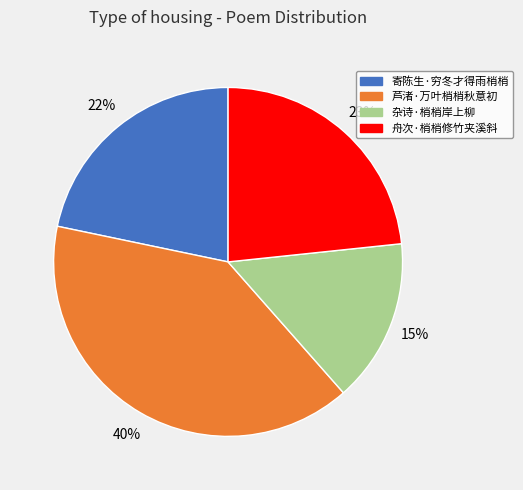

To the nearest percent, what portion does 寄陈生·穷冬才得雨梢梢 represent?

22%